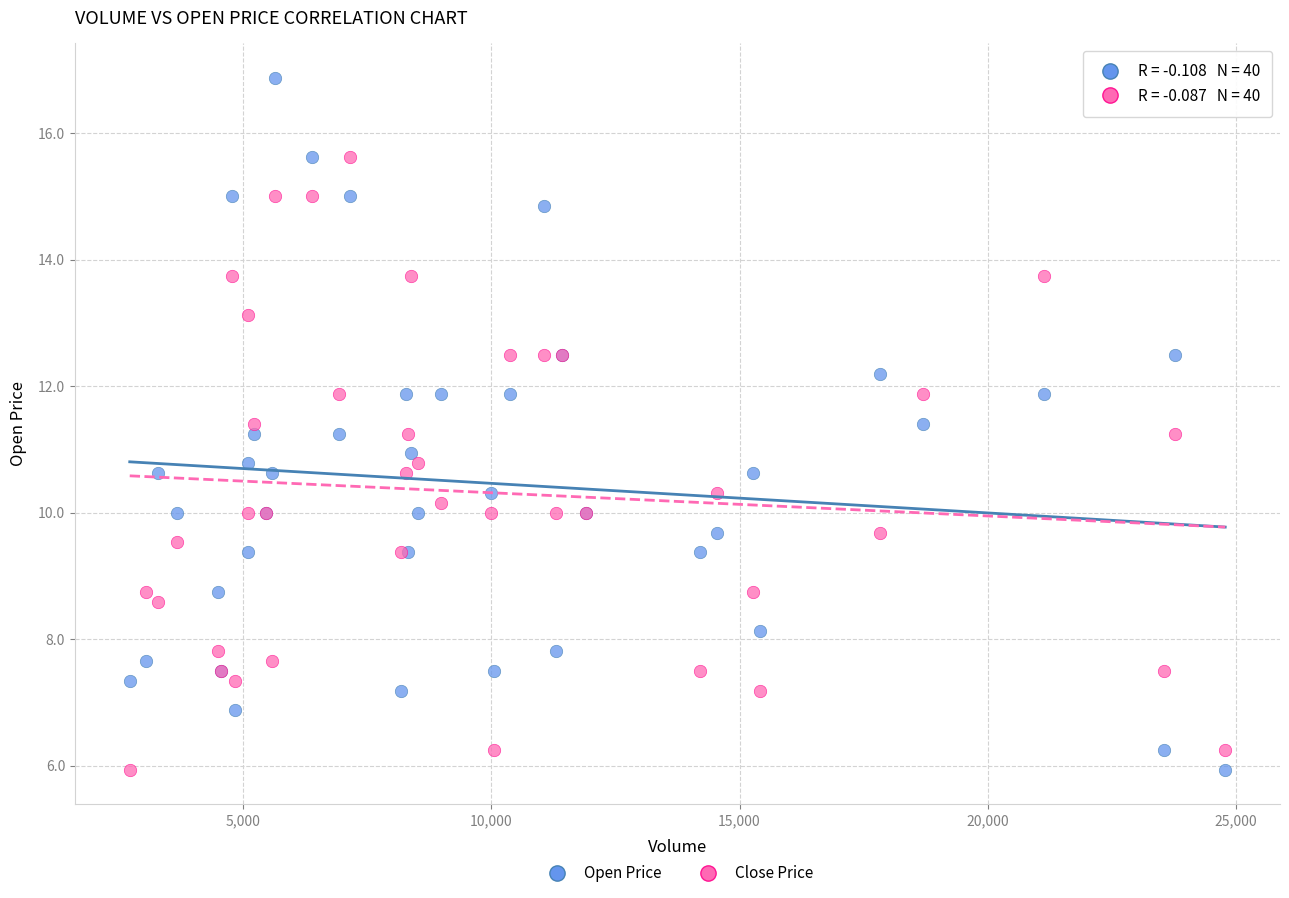

What is the X range (max minus min) for the scatter plot?

22060.0